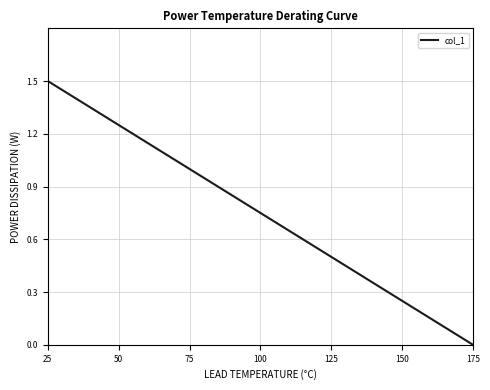

True or false: the data has more than 0 interior local peaks.

False